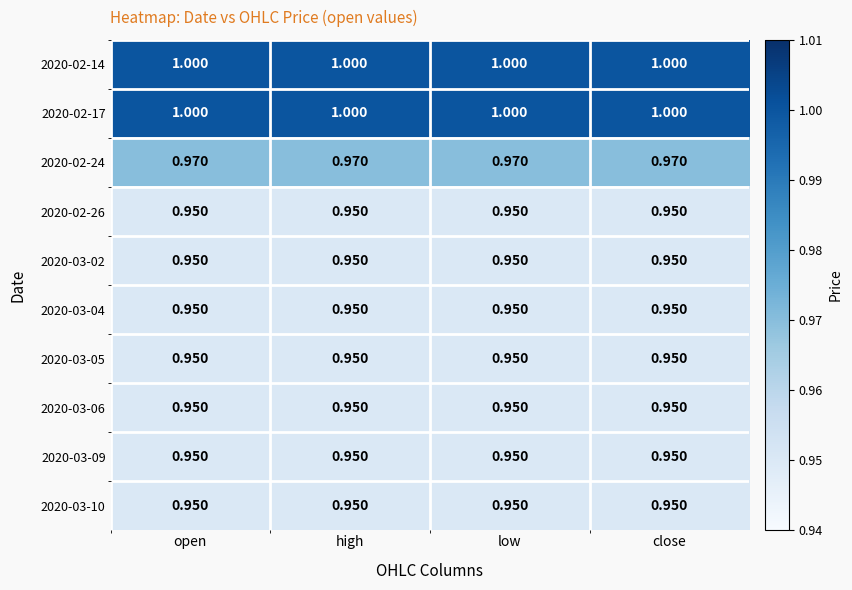

Is the value of 2020-02-26 at high greater than the value of 2020-02-17 at open?

No